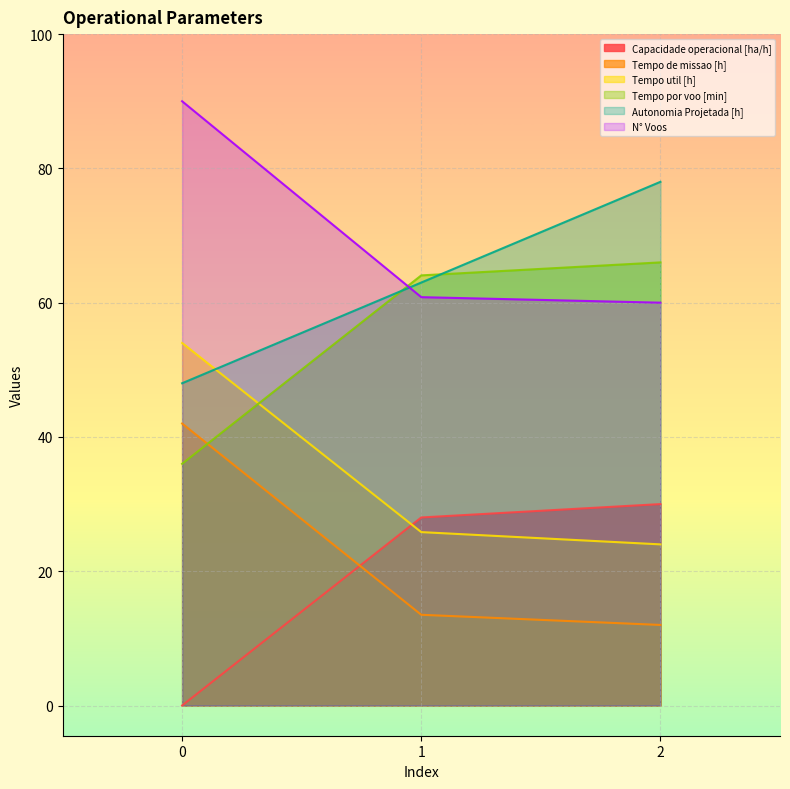

Is the value of Tempo de missao [h] at 1 greater than the value of Autonomia Projetada [h] at 0?

No